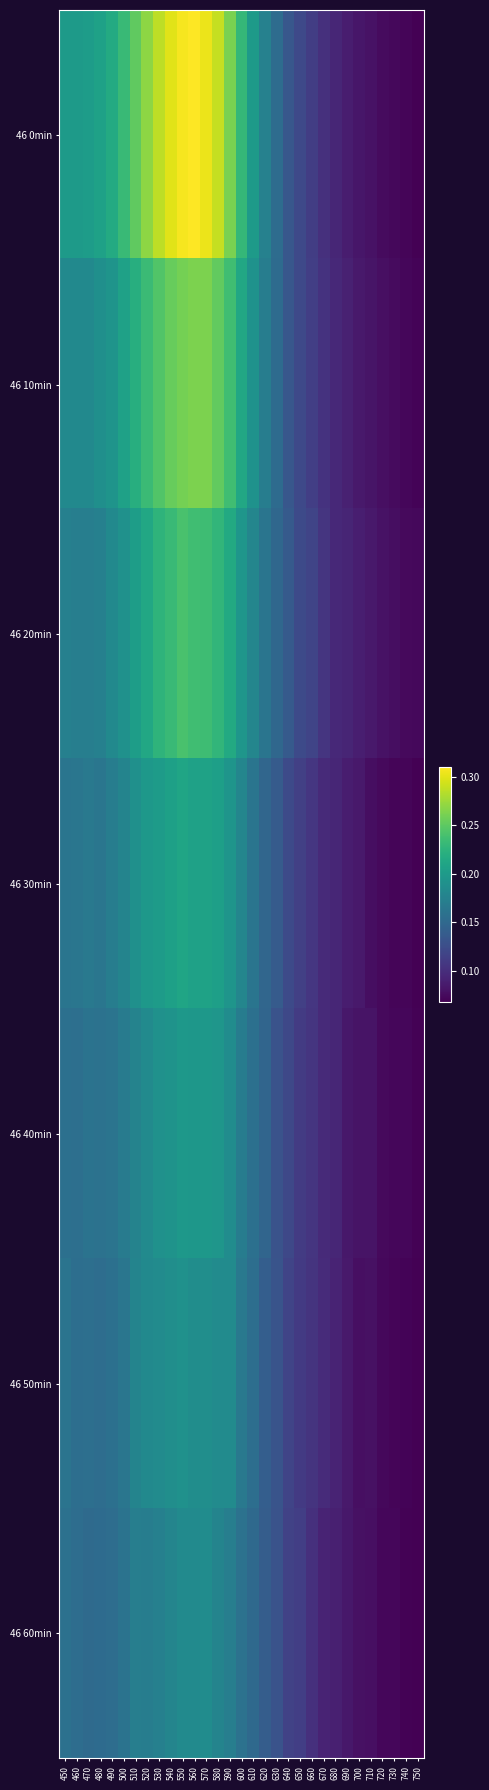

Which series changed the most between 480 and 740?

46 0min